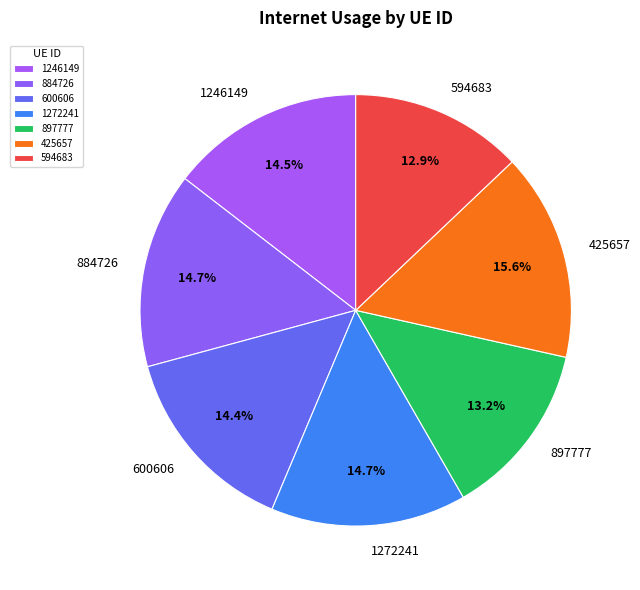

How many slices are in this pie chart?

7